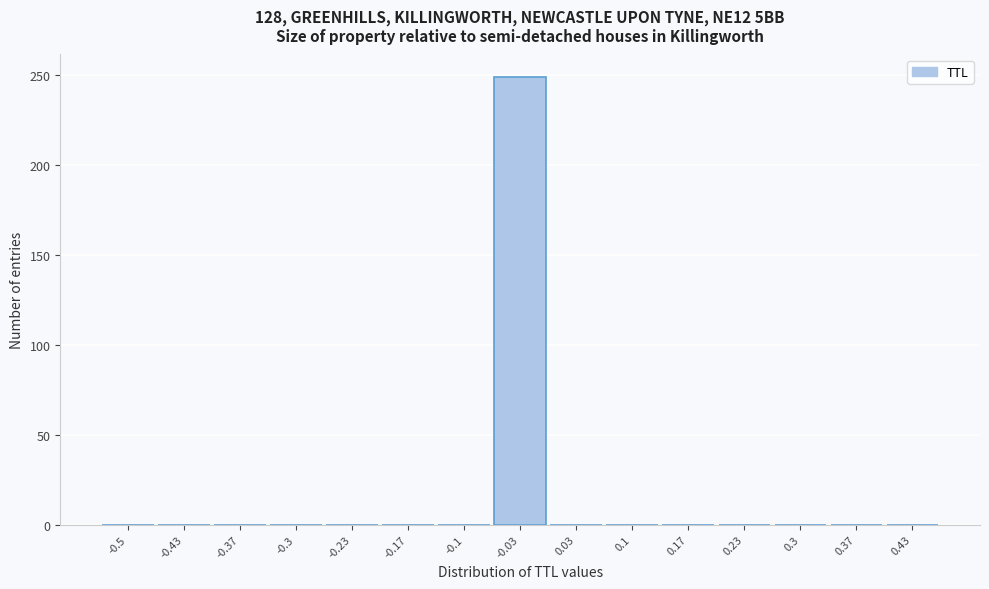

Reading right to left, transcribe all the data shown in this chart.

0.43=0	0.37=0	0.3=0	0.23=0	0.17=0	0.1=0	0.03=0	-0.03=249	-0.1=0	-0.17=0	-0.23=0	-0.3=0	-0.37=0	-0.43=0	-0.5=0